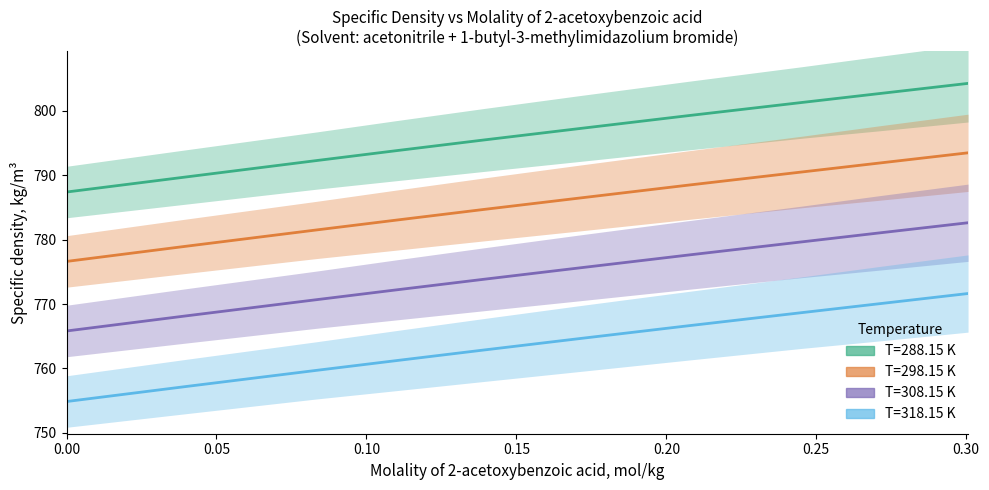

Reading left to right, transcribe all the data shown in this chart.

T=288.15 K: 787.4	789.8	792.3	793.8	795.5	797.2	799.3	801.3	802.7	804.3
T=298.15 K: 776.6	779.0	781.5	783.0	784.7	786.4	788.5	790.5	791.9	793.5
T=308.15 K: 765.8	768.2	770.7	772.2	773.9	775.6	777.6	779.7	781.0	782.6
T=318.15 K: 754.9	757.2	759.7	761.2	762.9	764.6	766.6	768.7	770.0	771.6